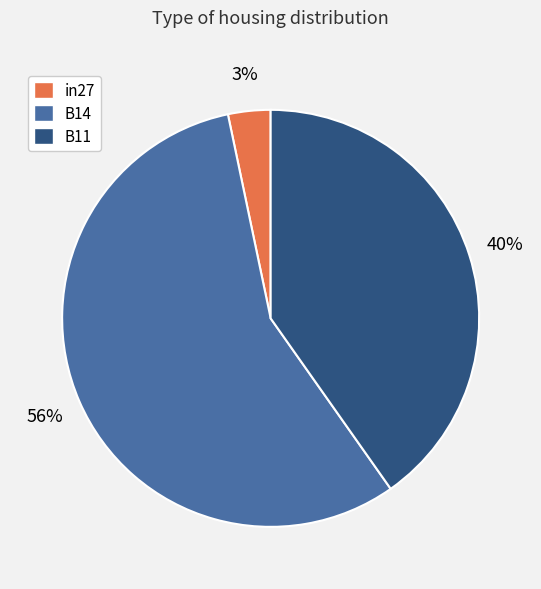

How many slices are in this pie chart?

3